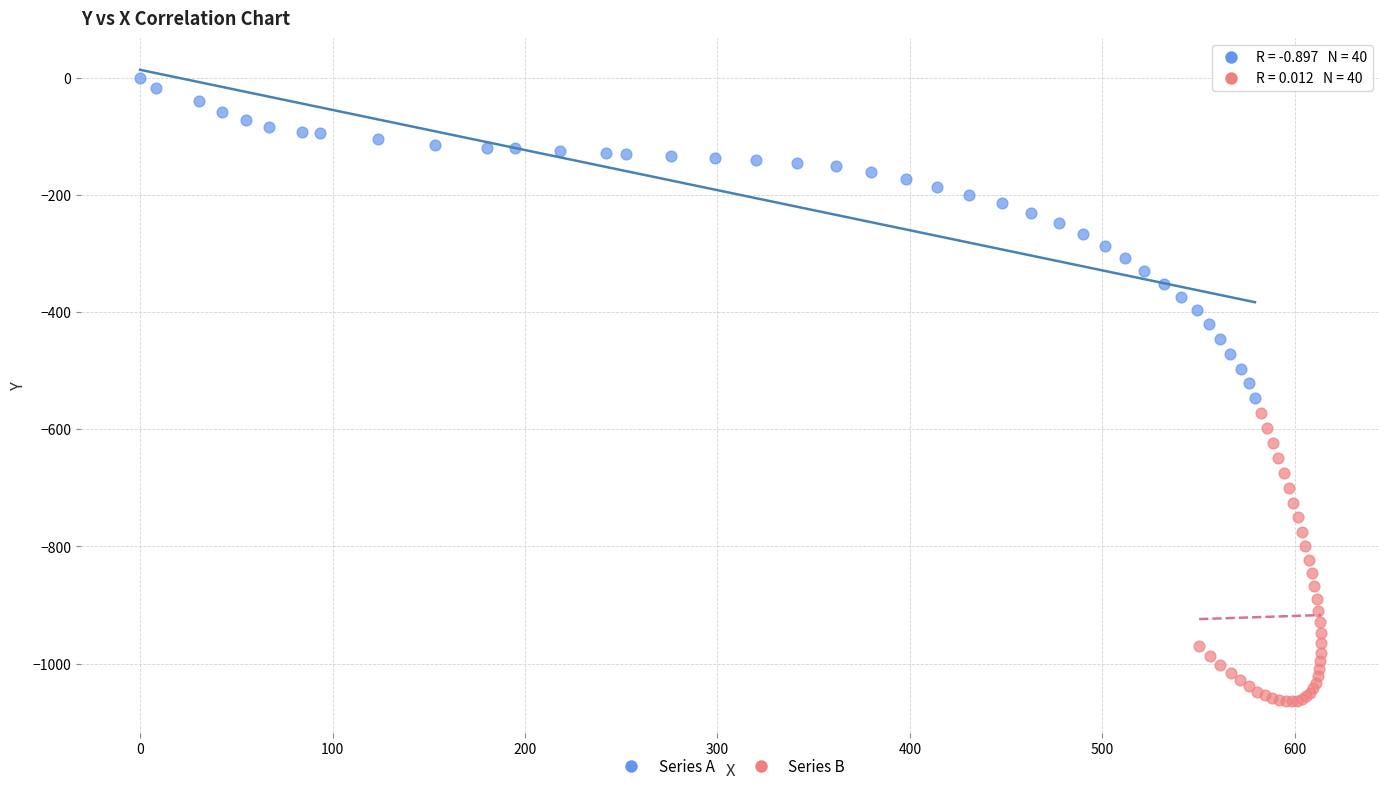

Which series reaches the maximum Y coordinate?

Series A